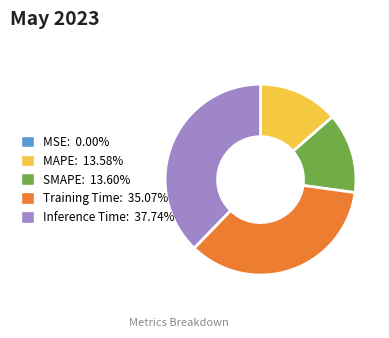

What is the largest slice in the pie chart?

Inference Time